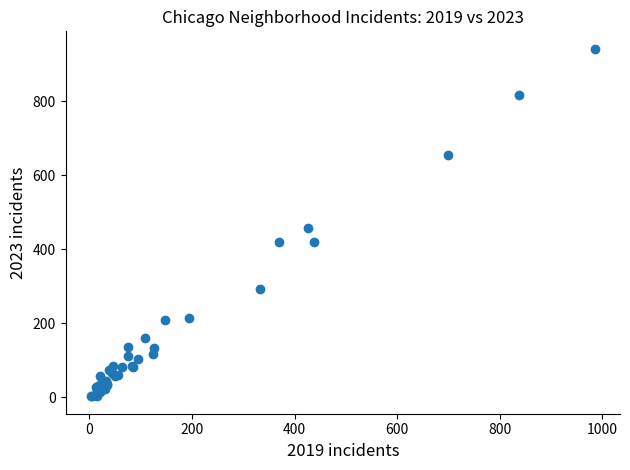

What Y value in the scatter plot is closest to 472?

459